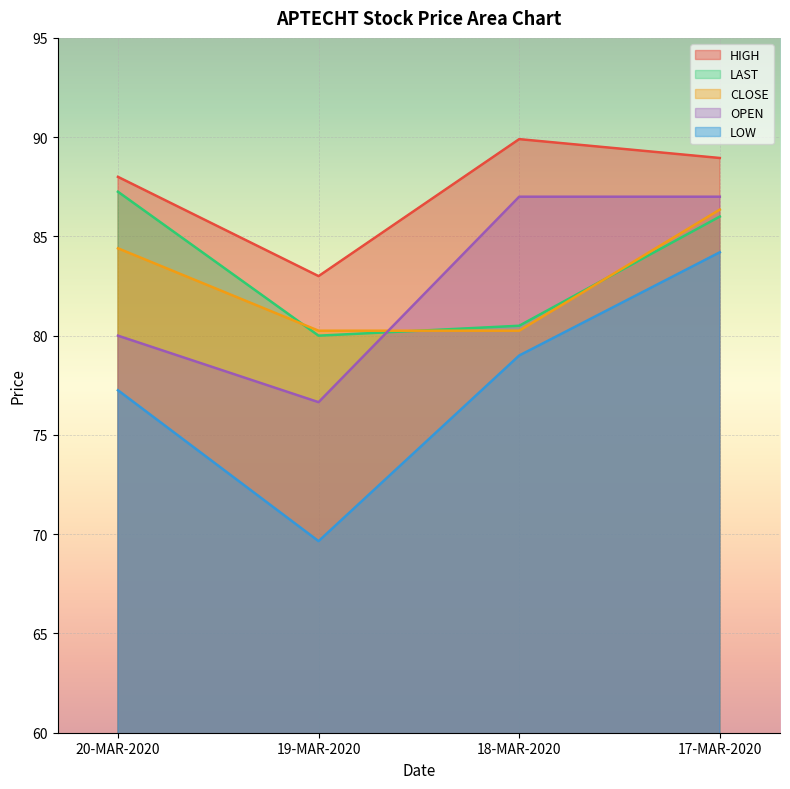

What is the value of the CLOSE point at the 1st from the left?

84.4